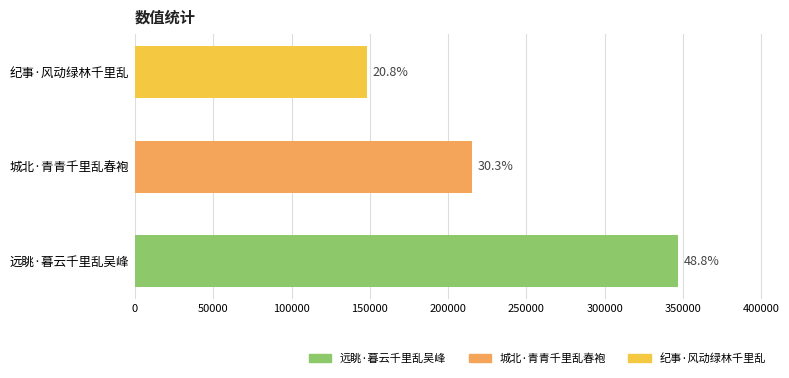

How many bars are there in total?

3